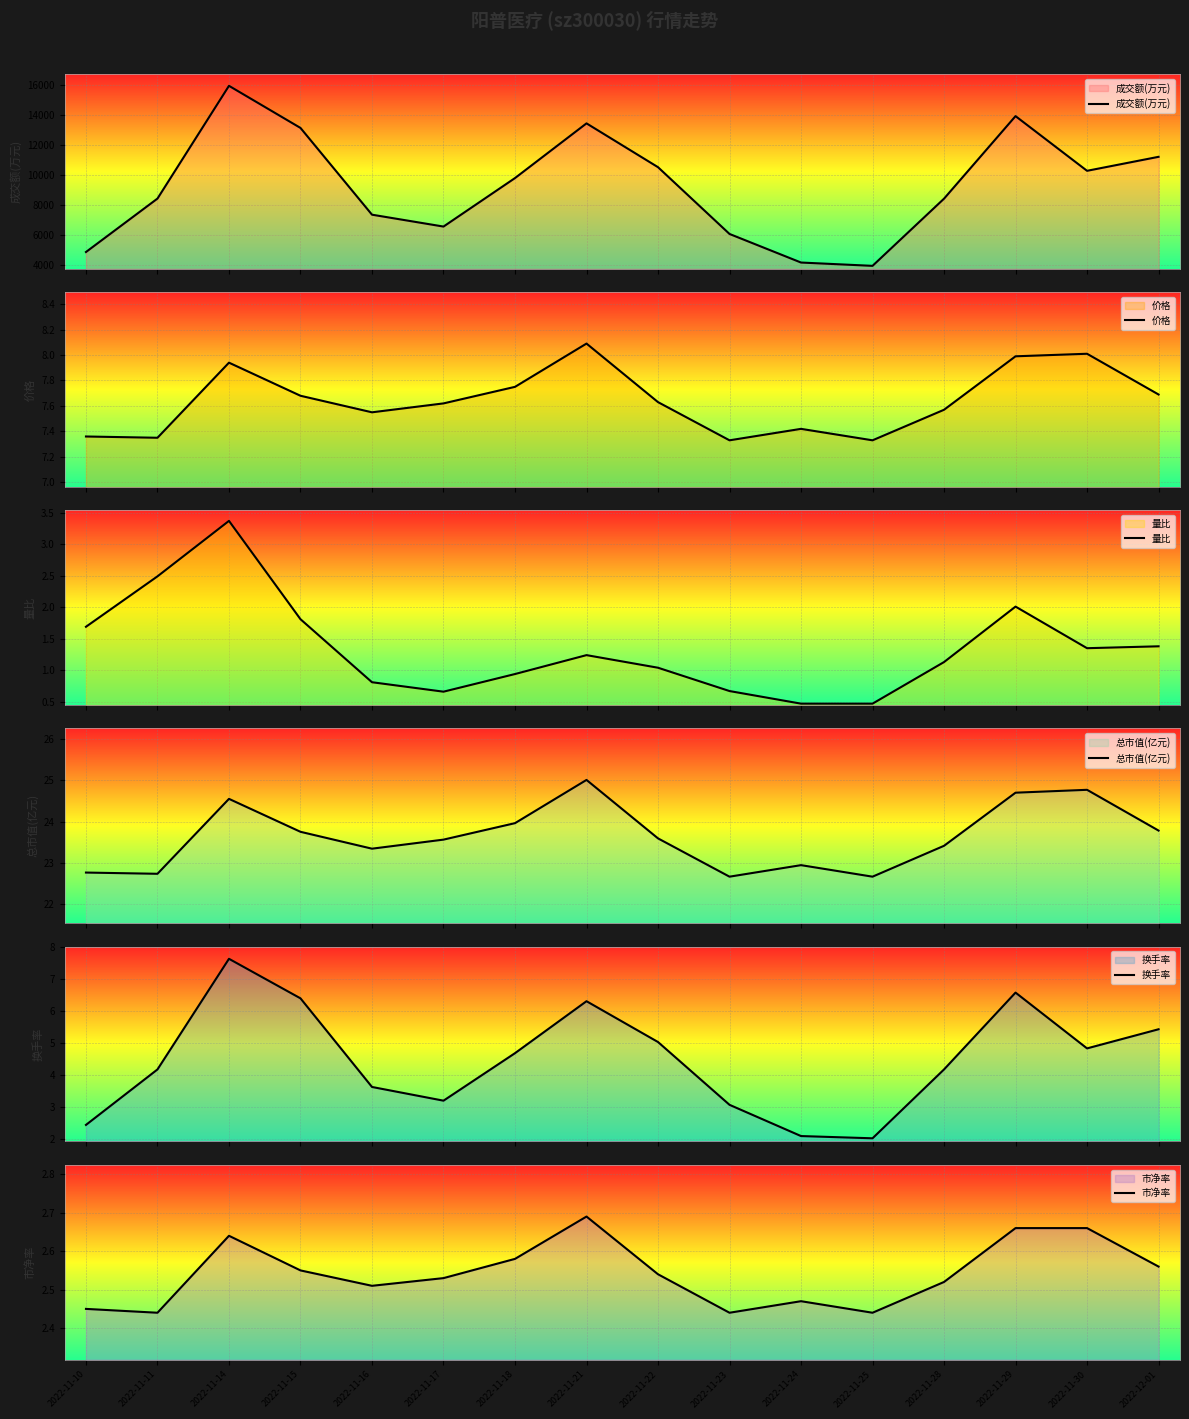

What is the total value across all series at 2022-11-21?

13491.3